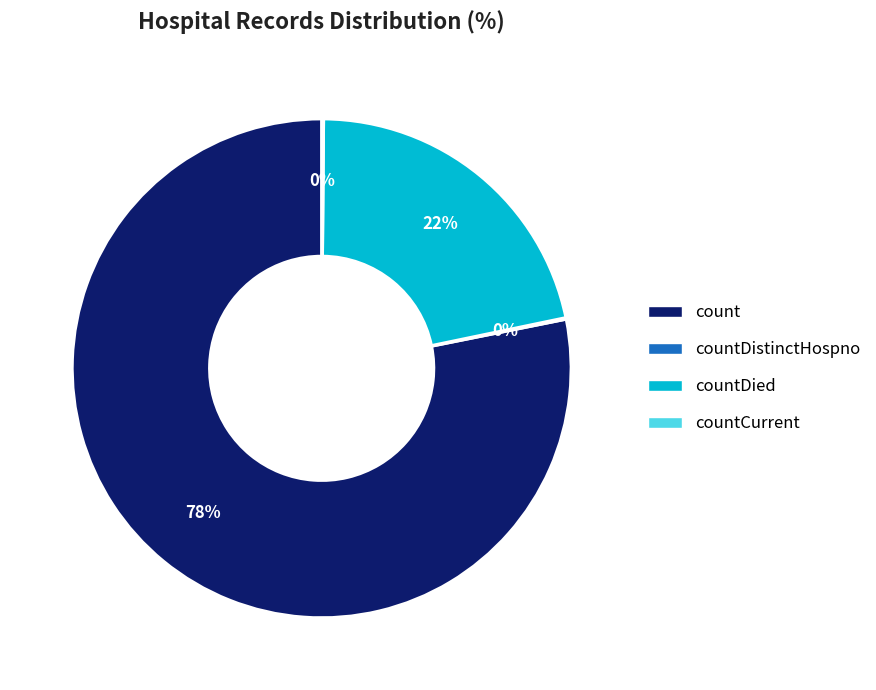

What is the largest slice in the pie chart?

count